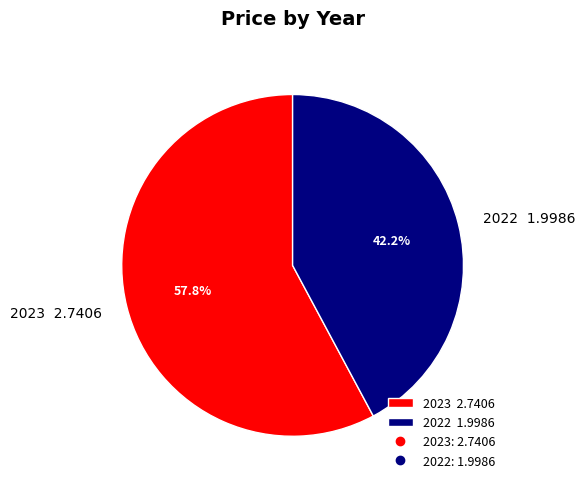

Rank the categories by value from lowest to highest.

2022, 2023